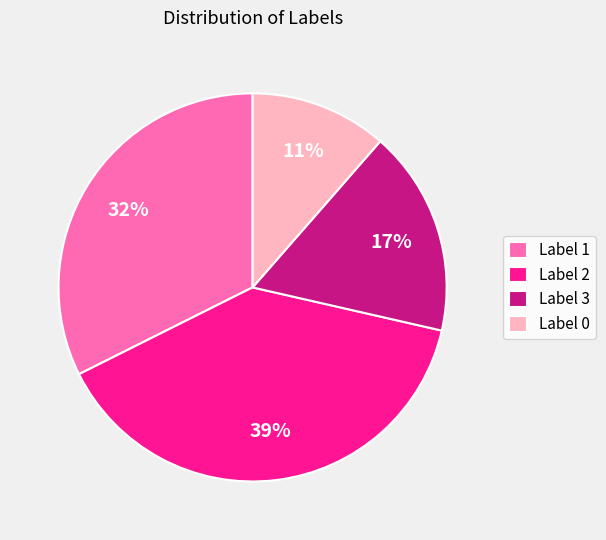

Is the sum of Label 0 and Label 3 greater than half?

No